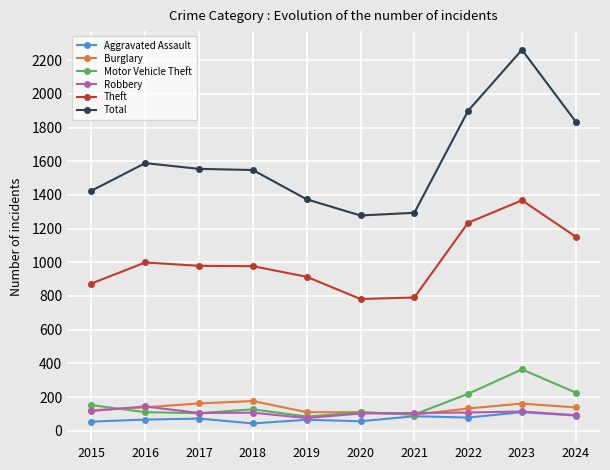

Which series has the widest spread of values?

Total